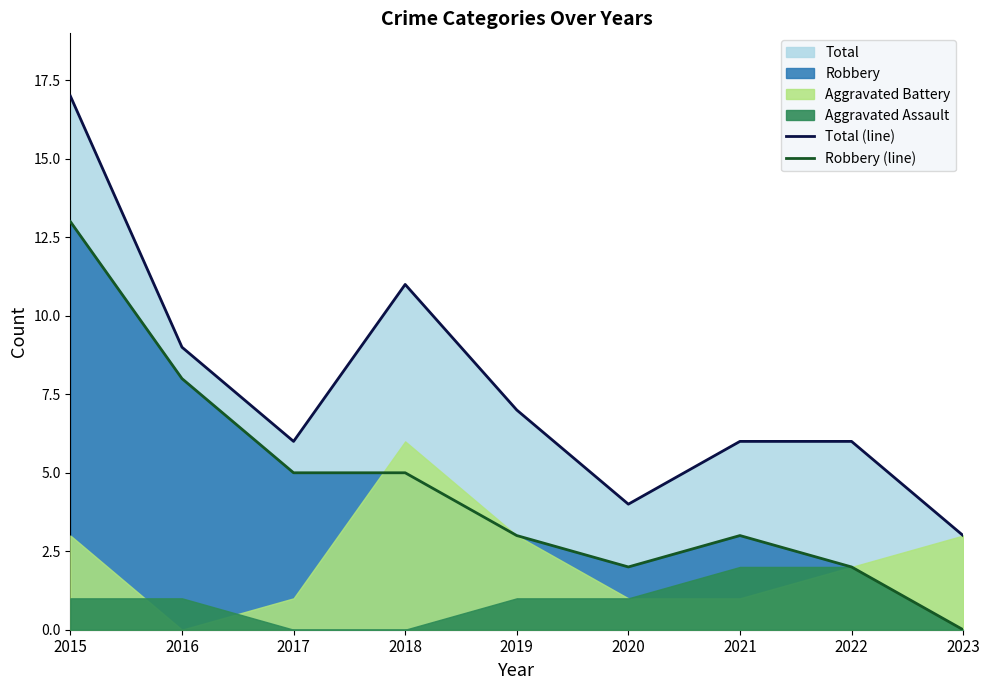

True or false: Robbery (line) and Total (line) intersect in this chart.

False